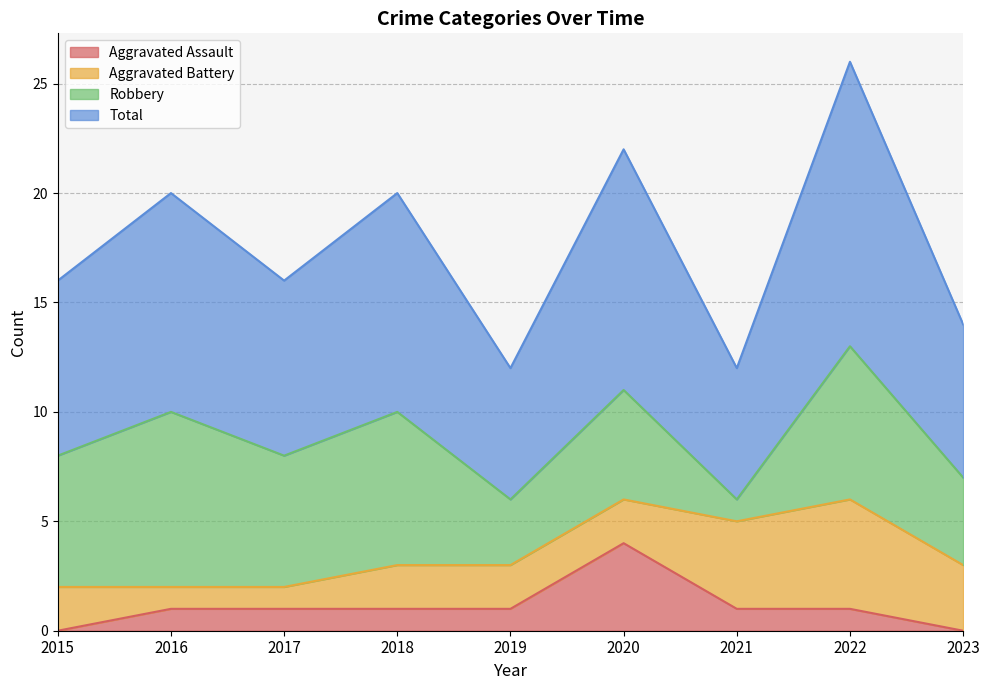

Is it true that Aggravated Assault equals 0 at 2019?

False